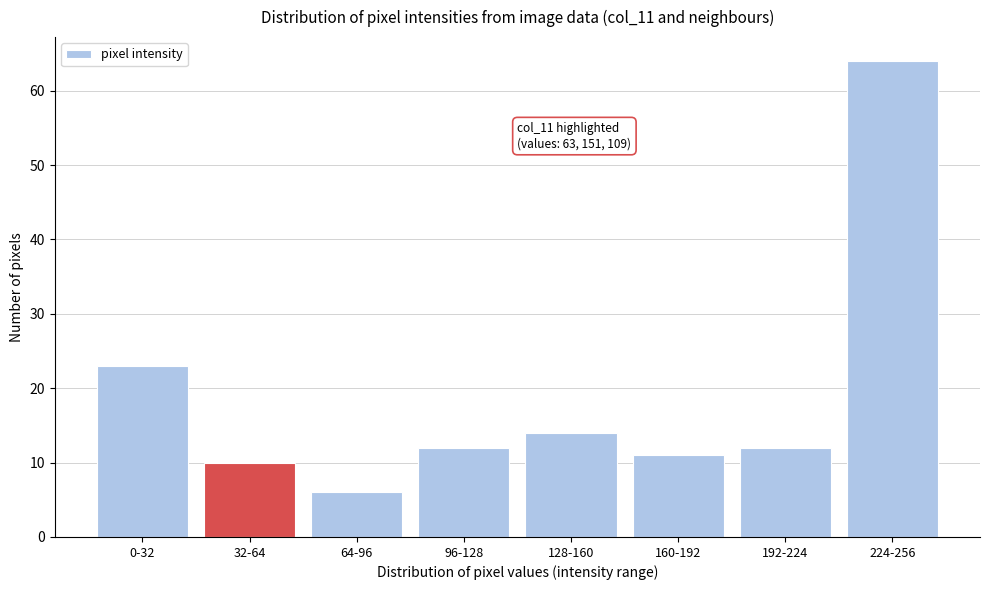

Reading left to right, list all the values displayed in this chart.

0-32=23	32-64=10	64-96=6	96-128=12	128-160=14	160-192=11	192-224=12	224-256=64